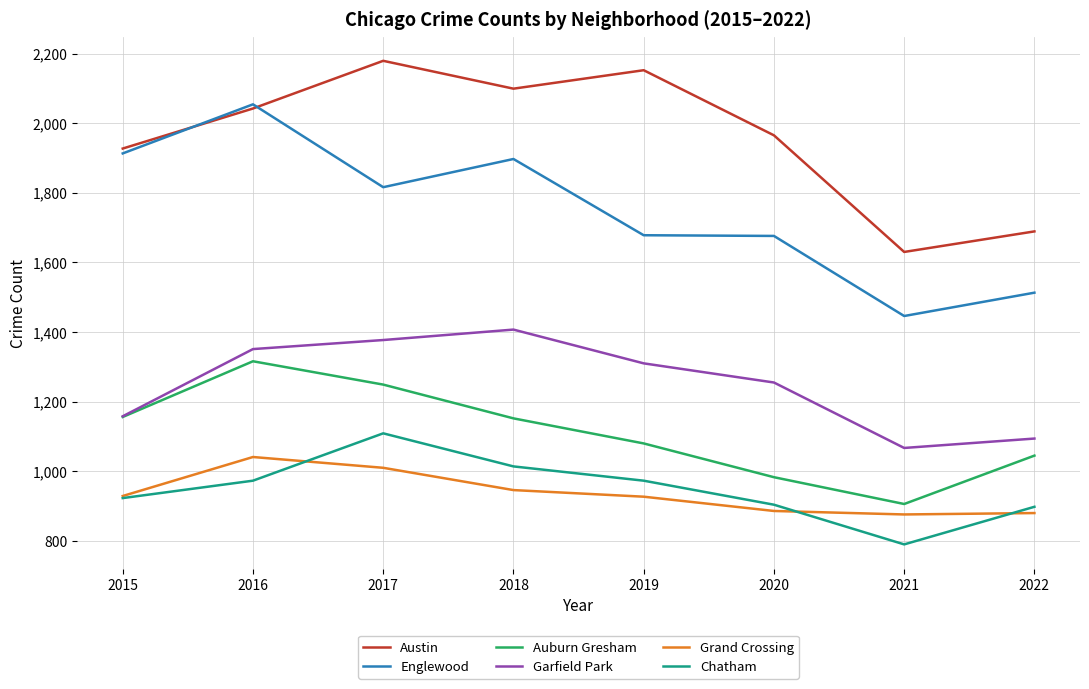

True or false: Garfield Park and Grand Crossing intersect in this chart.

False